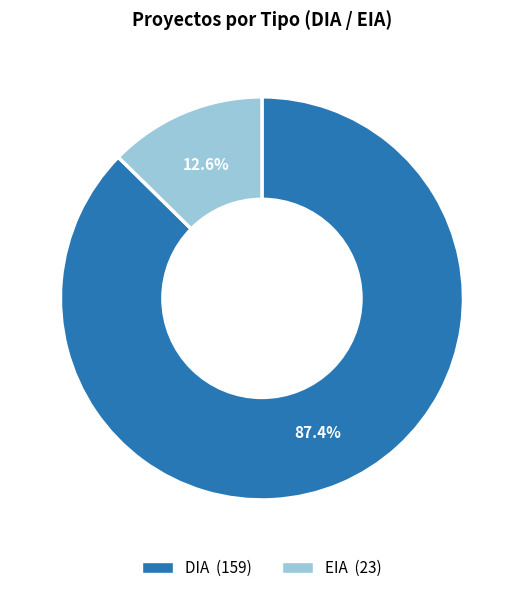

Which category has the smallest portion of the pie?

EIA